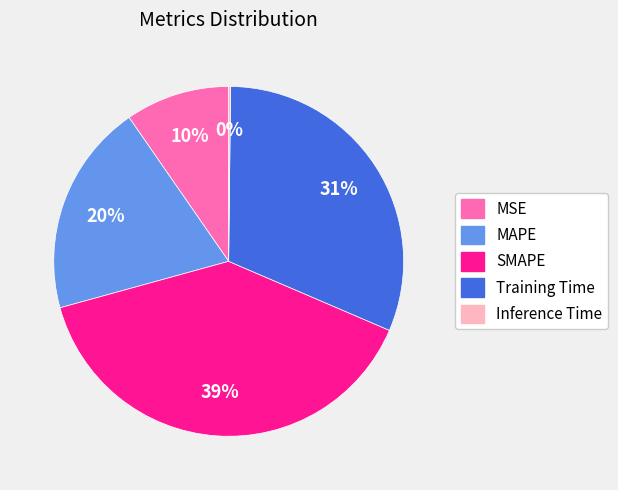

Do Training Time and MAPE together represent more than half of the pie?

Yes